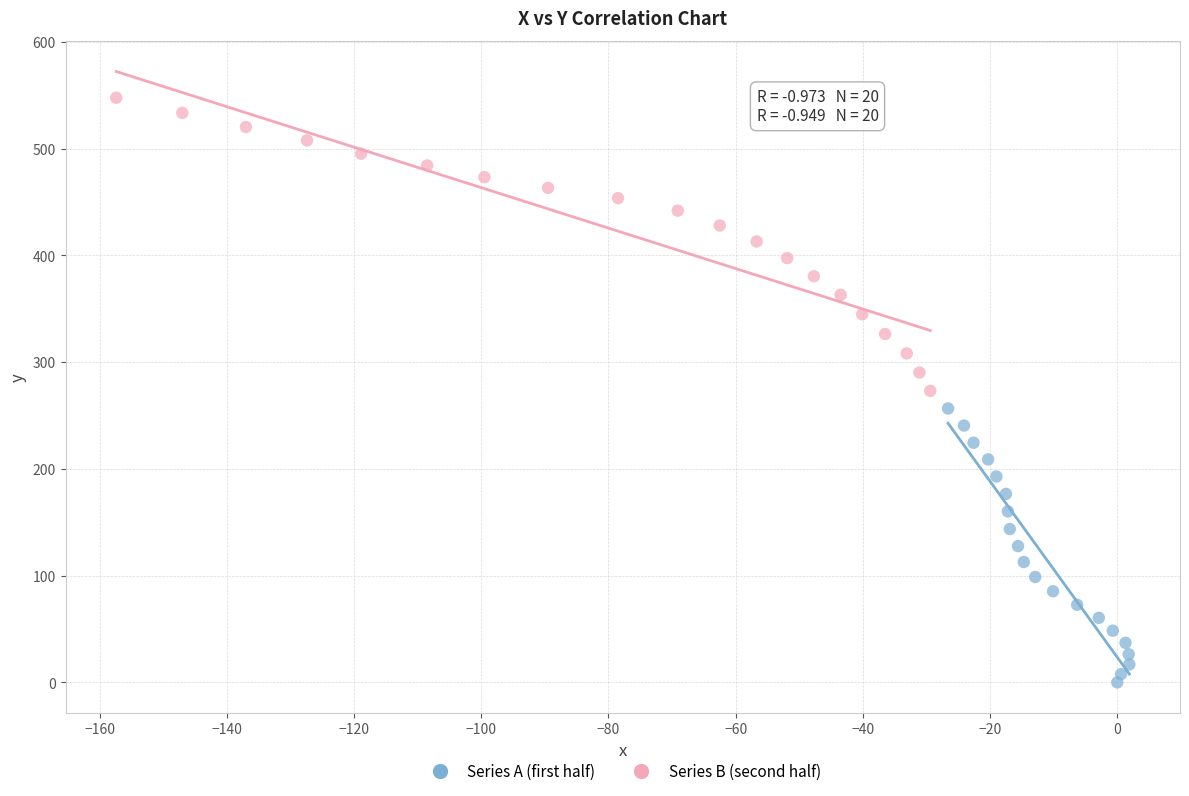

Which series reaches the maximum Y coordinate?

Series B (second half)